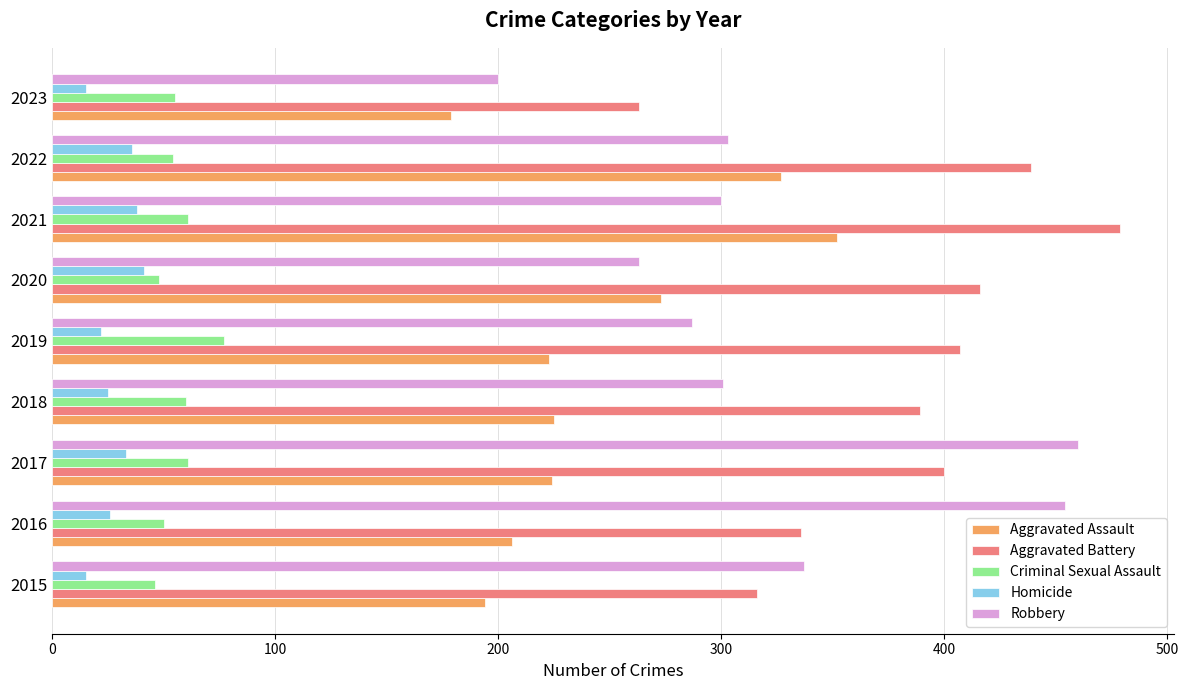

What is the difference between the maximum and second lowest values in the Aggravated Battery series?

163